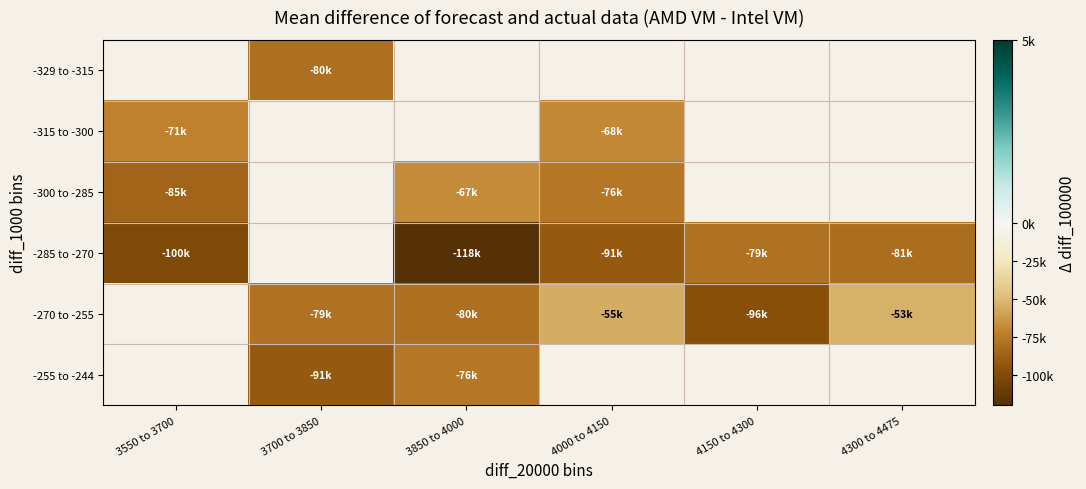

How many values in the -270 to -255 series exceed -79580?

2